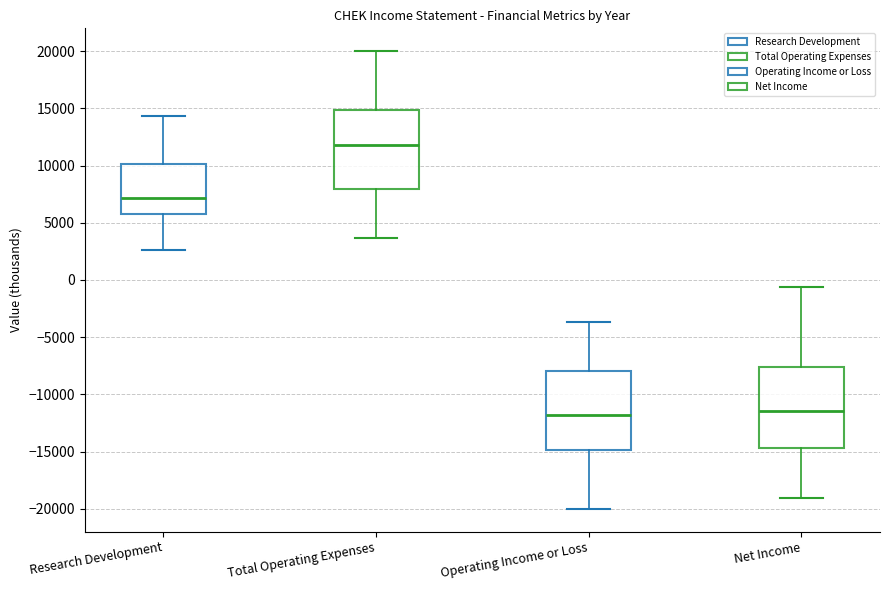

Reading left to right, transcribe this box plot: for each box, give where its median line is, the range the box spans, and where its two whiskers end, as read against the y-axis. The values are not printed on the chart, so give them approximately, as read against the axis.

Research Development: median 7000, box 5500 to 10000, whiskers 2500 to 14500
Total Operating Expenses: median 12000, box 8000 to 15000, whiskers 3500 to 20000
Operating Income or Loss: median -12000, box -15000 to -8000, whiskers -20000 to -3500
Net Income: median -11500, box -14500 to -7500, whiskers -19000 to -500